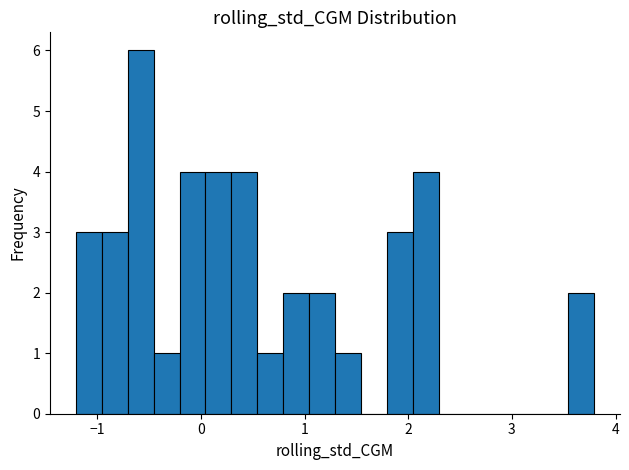

Read against the x-axis, roughly where is the centre of the tallest bar?

-0.6